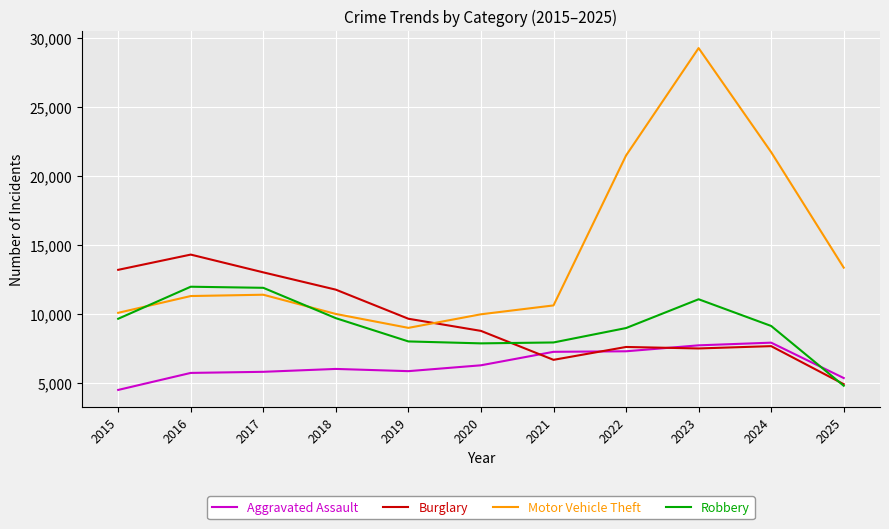

In Robbery, how many points are lower than both neighbors (excluding endpoints)?

1